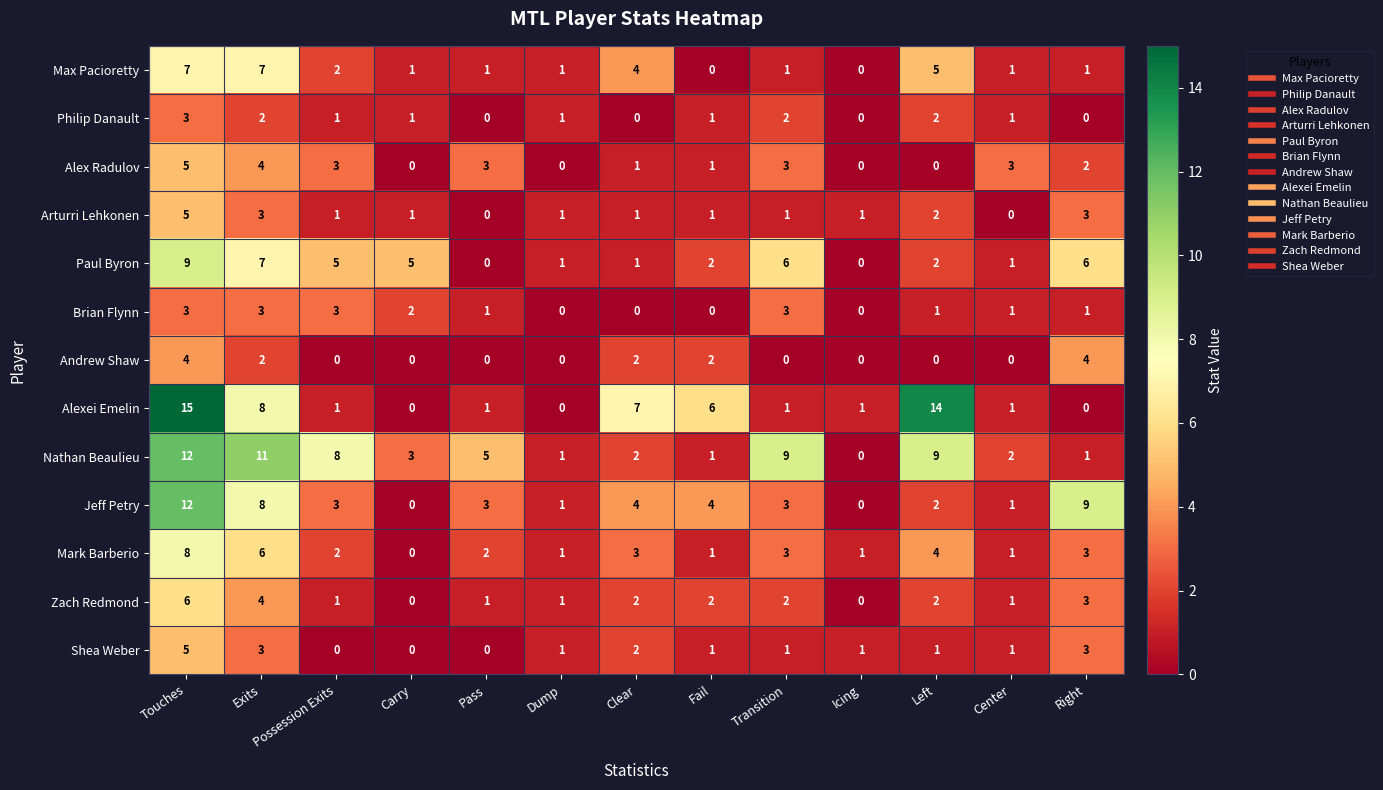

At which label does Alexei Emelin reach its peak?

Touches